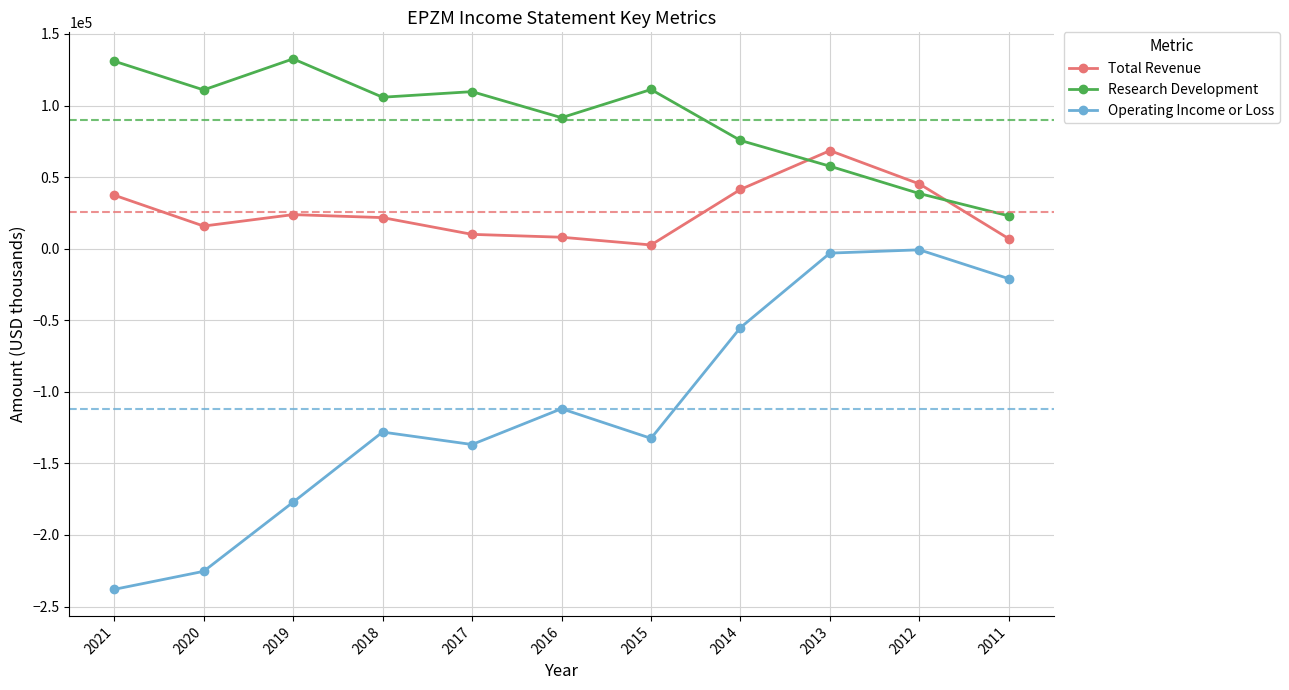

What is the difference between the Research Development values at 2017 and 2013?

52100